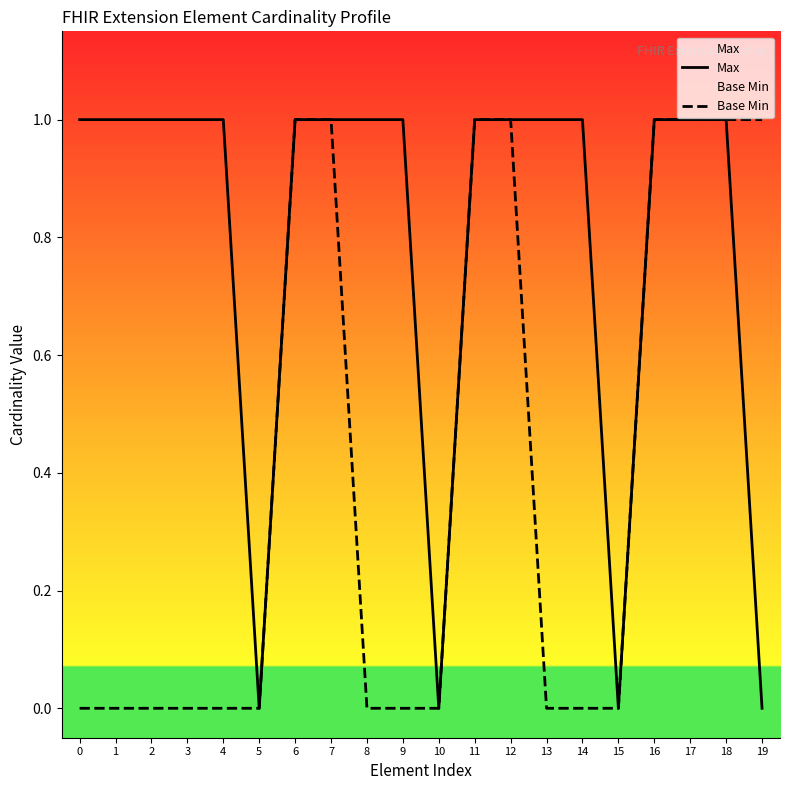

How many interior local valleys does the Max series have?

3